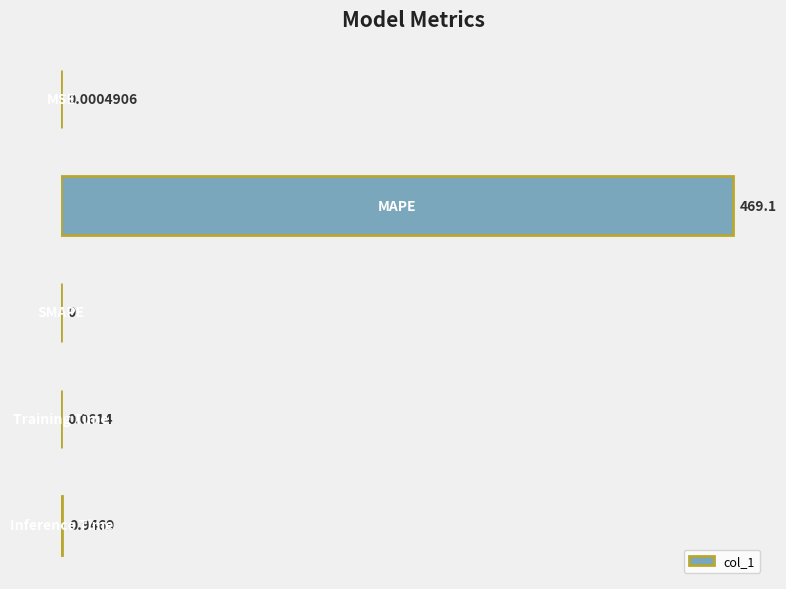

What is the sum of all values?

470.1